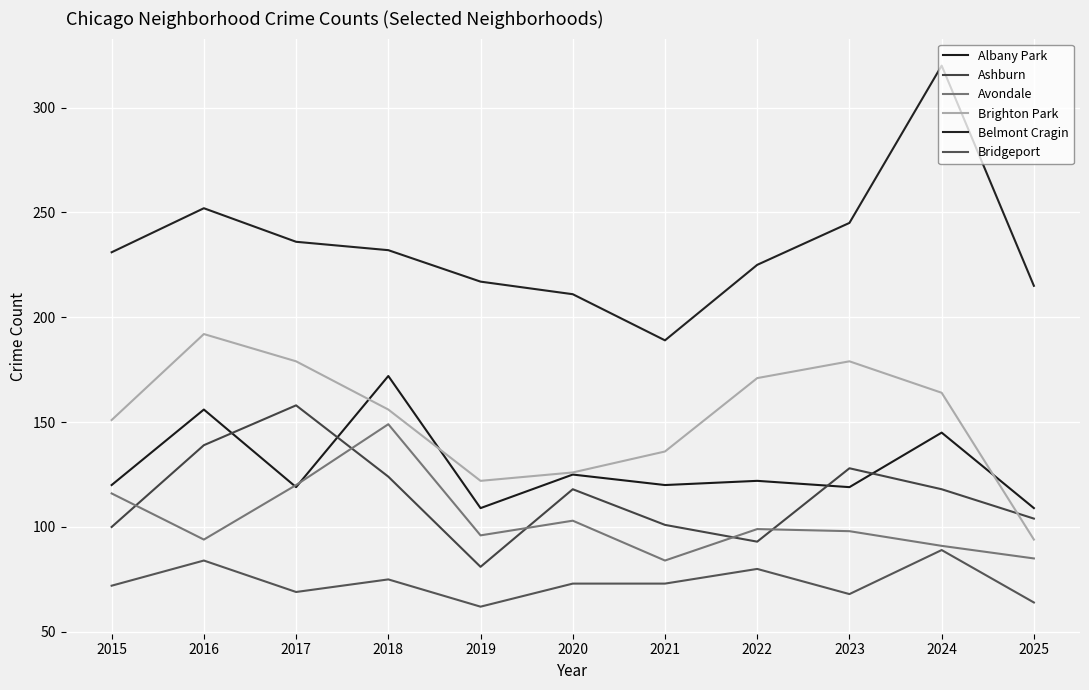

The value of Avondale at 2022 is 99. True or false?

True